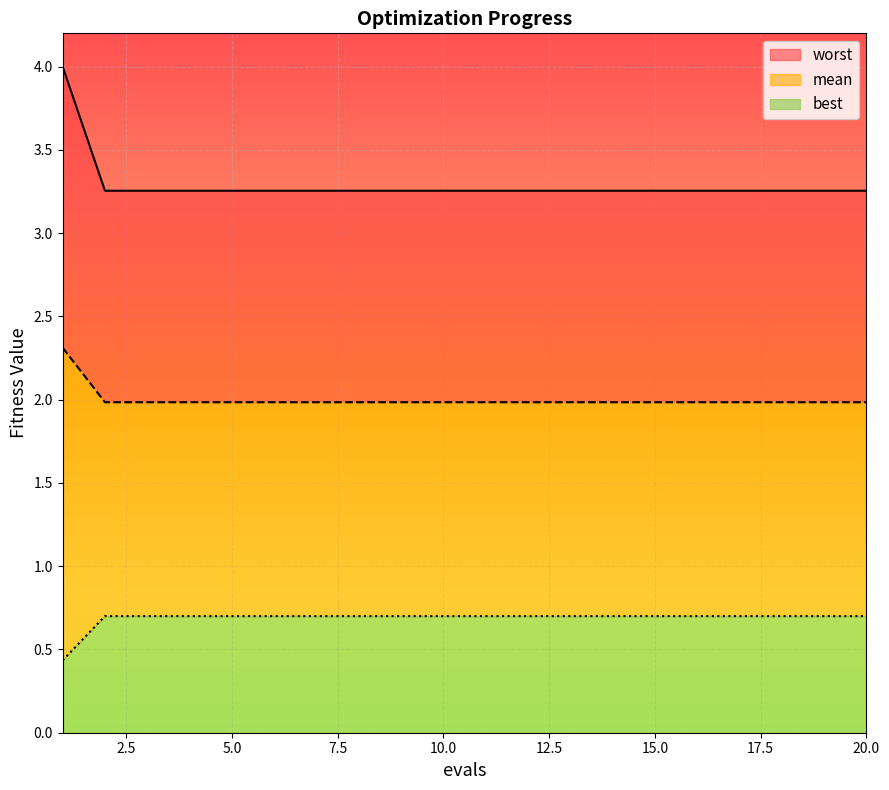

Is the value of best at 16 greater than the value of mean at 6?

No